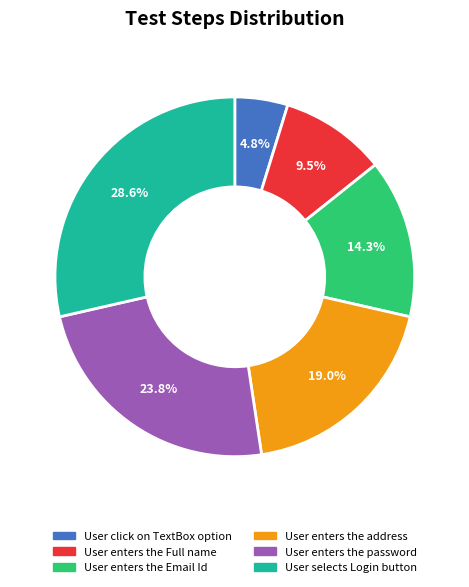

To the nearest percent, what is the difference between the largest and smallest slice percentages?

24%